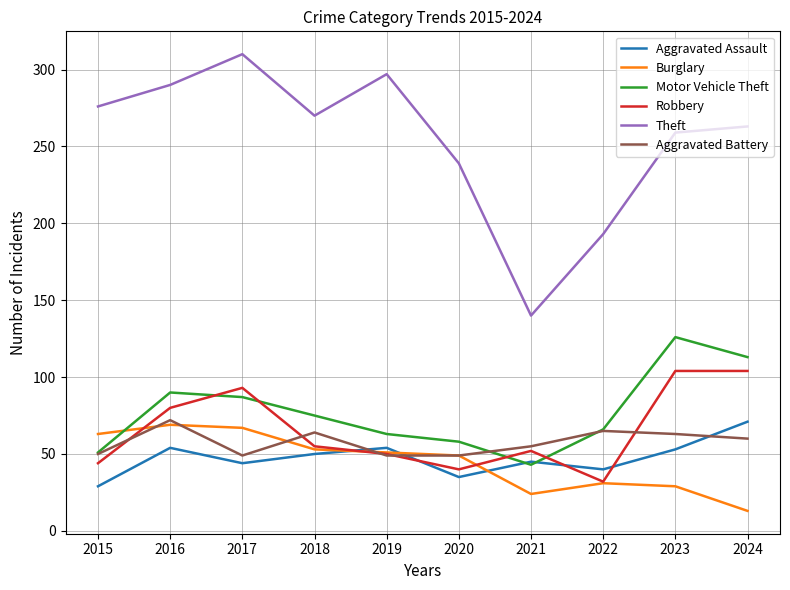

Is this an area chart (filled region under the line)?

No